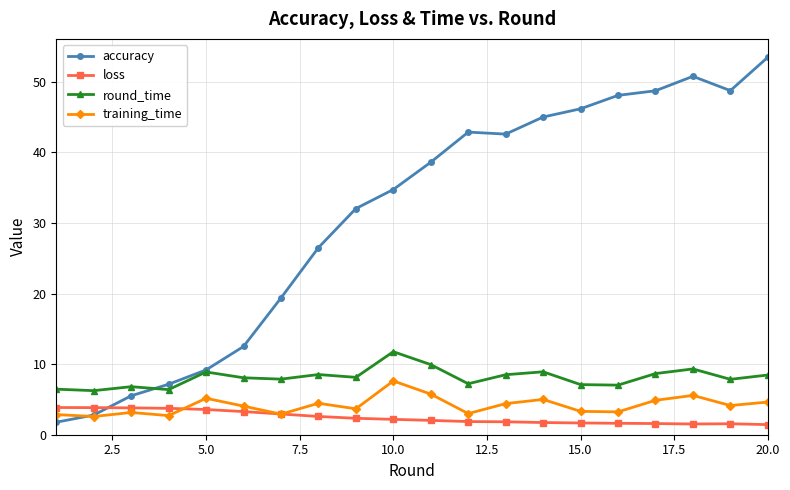

Which series has the widest spread of values?

accuracy